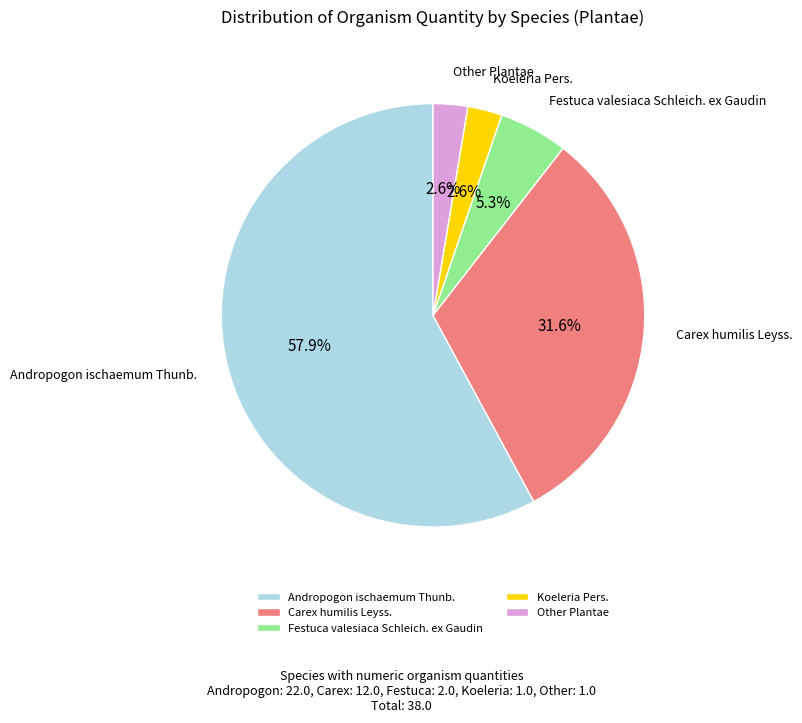

Count the number of slices in the pie.

5